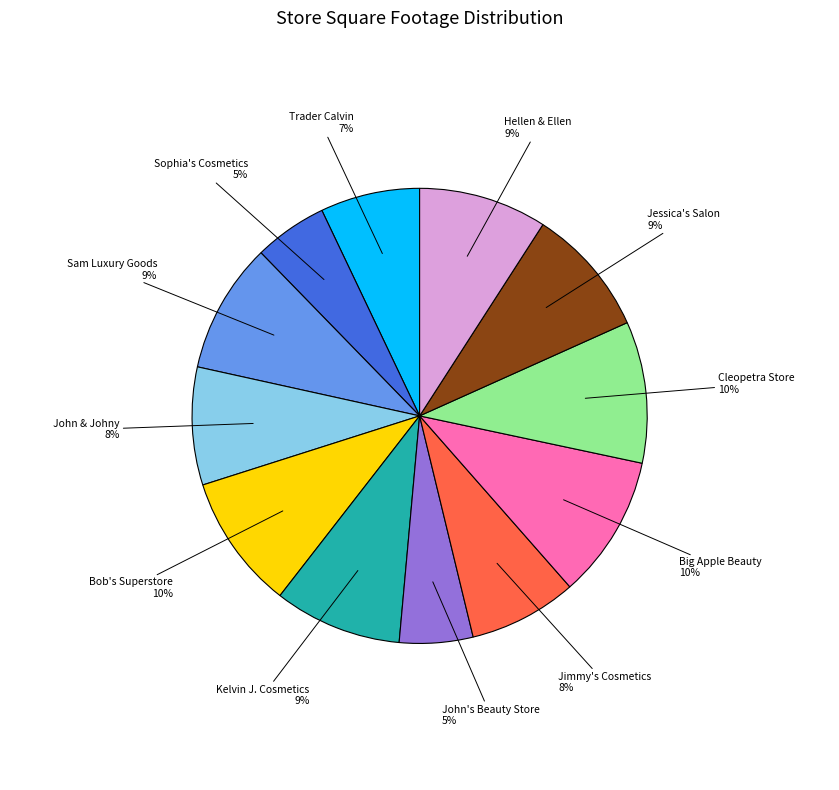

Is there a majority slice in this chart?

No